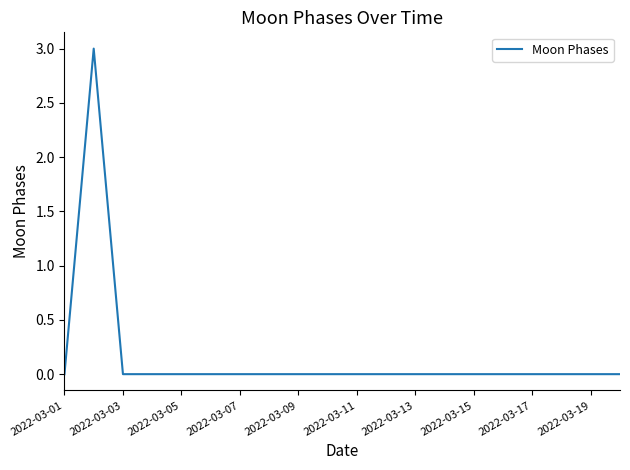

What is the maximum value shown in the chart?

3